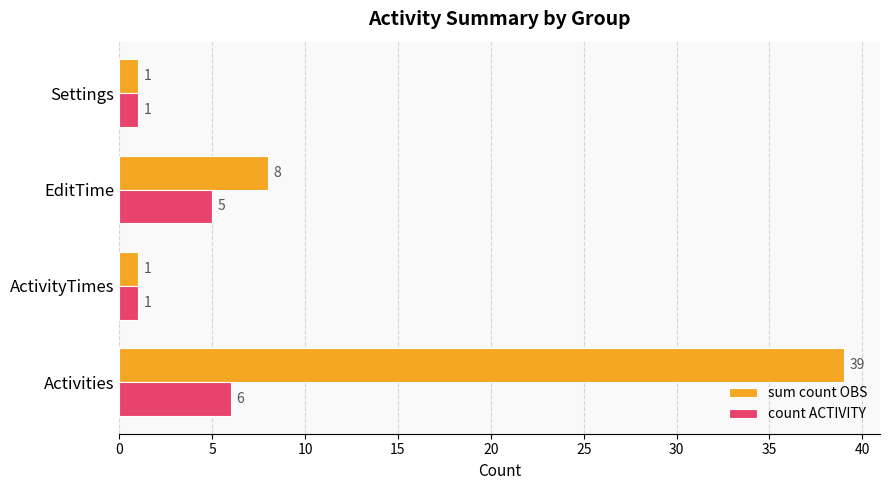

Which series has the largest total across all categories?

sum count OBS